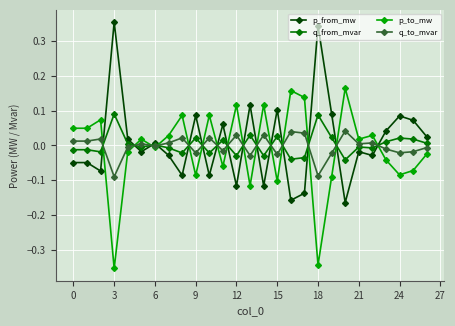

How many distinct data groups are displayed?

4